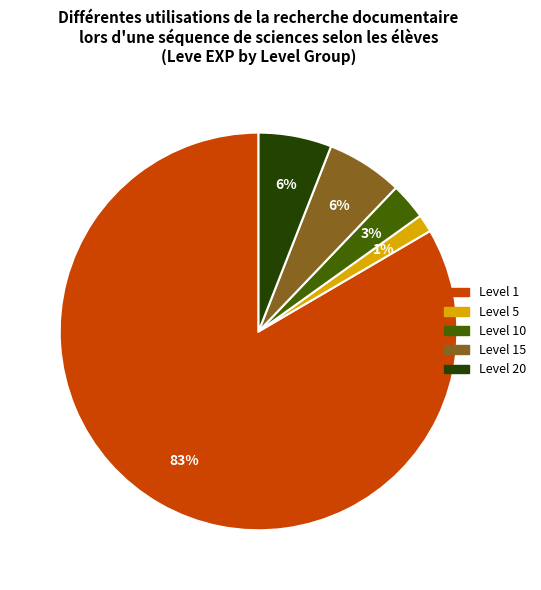

Count the number of slices in the pie.

5